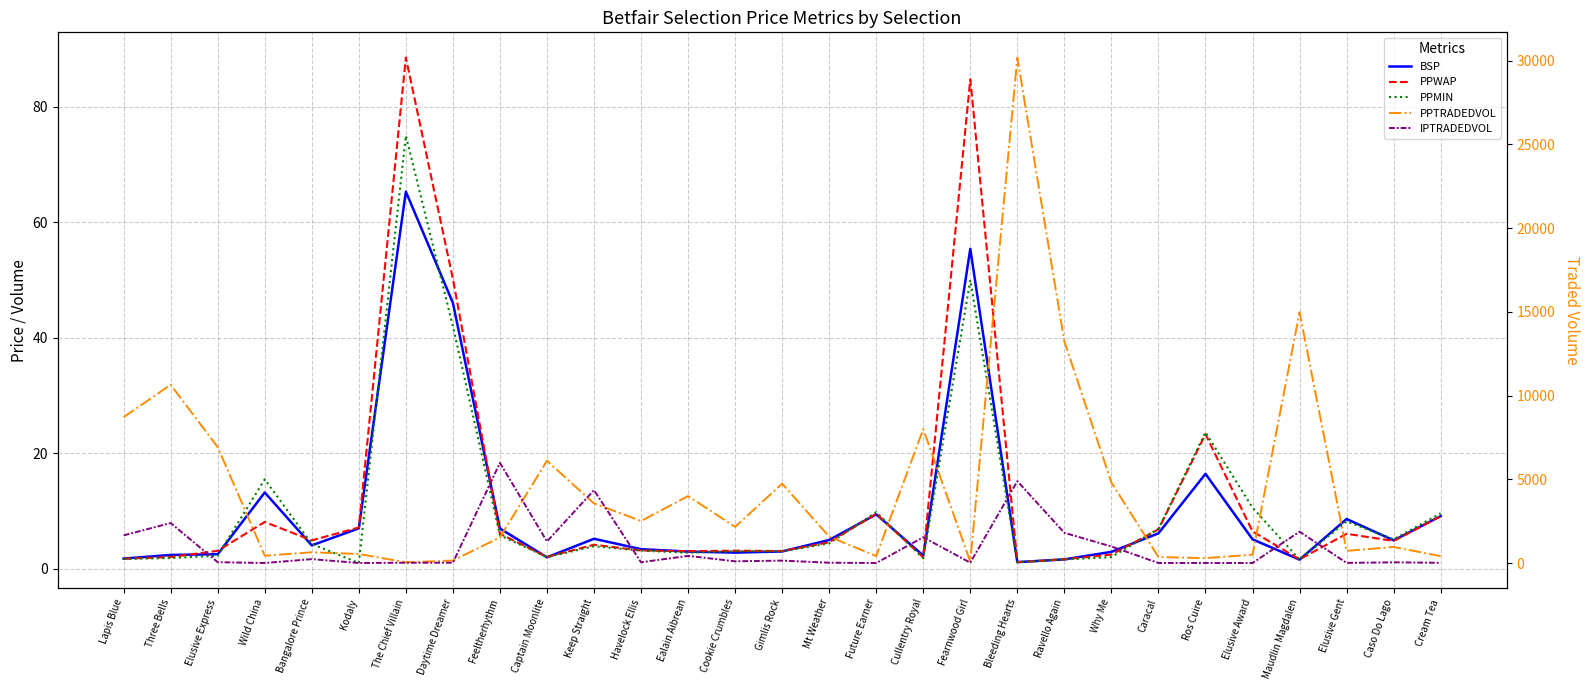

At how many categories does at least one series exceed 16261?

1